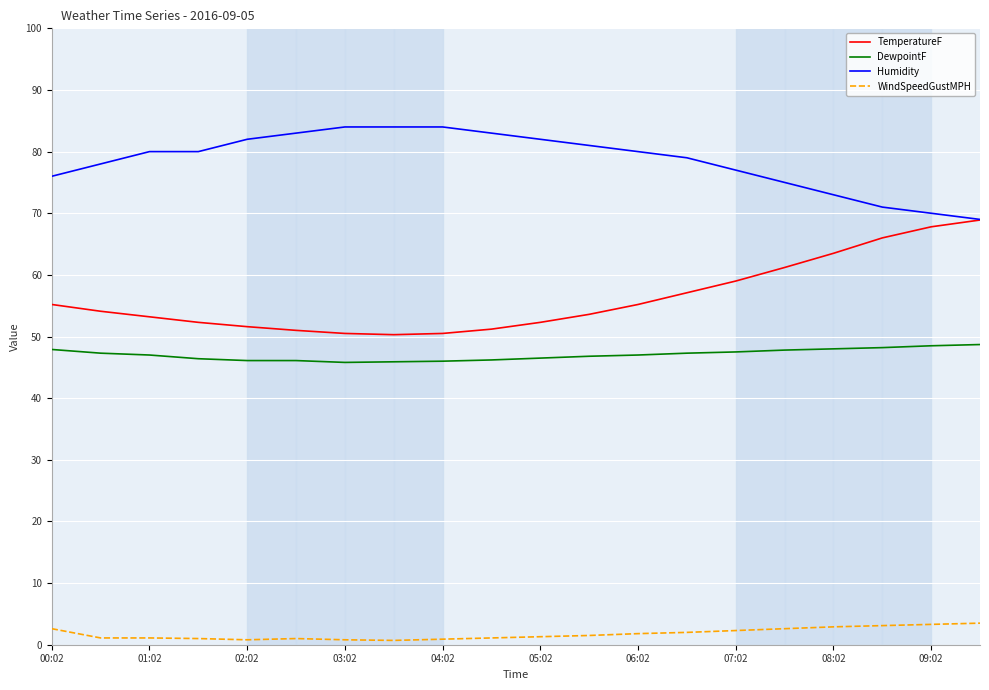

What is the highest value of the WindSpeedGustMPH series?

3.5